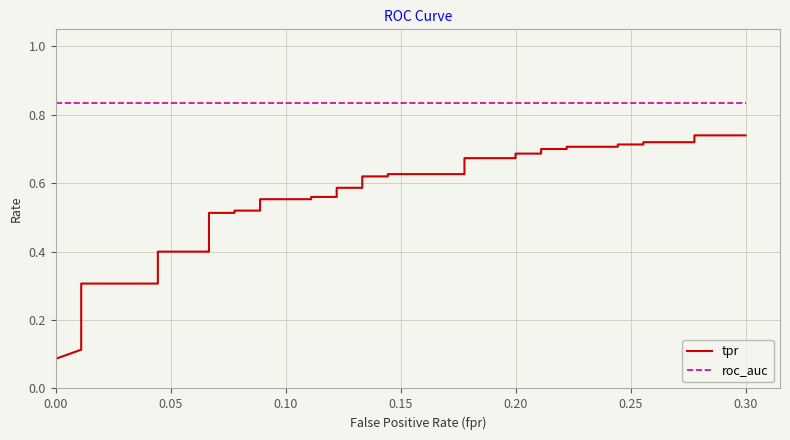

How many lines are shown in the chart?

2